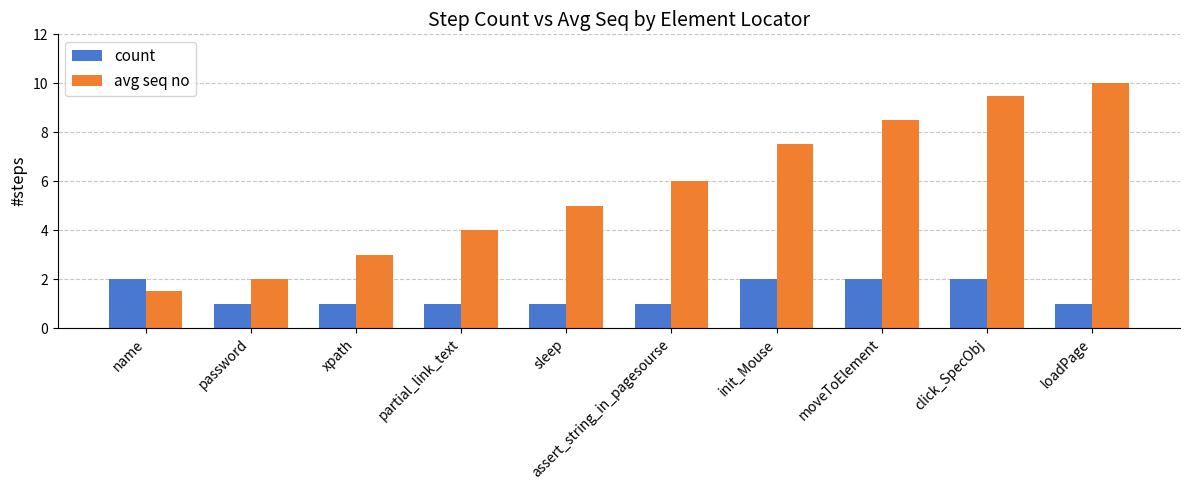

What is the average value of the count series?

1.4